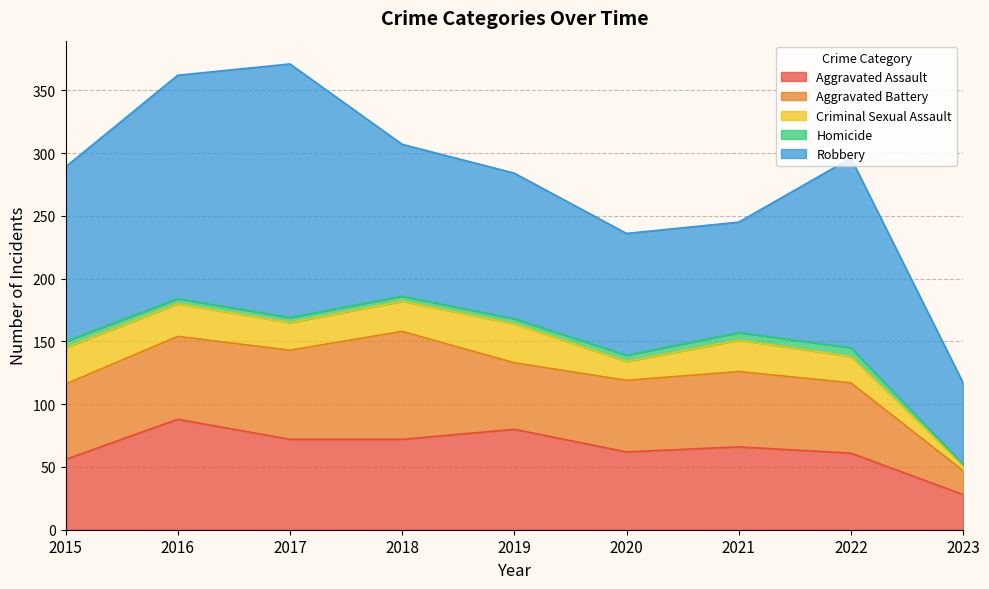

What value does the Aggravated Battery series have at 2017?

71